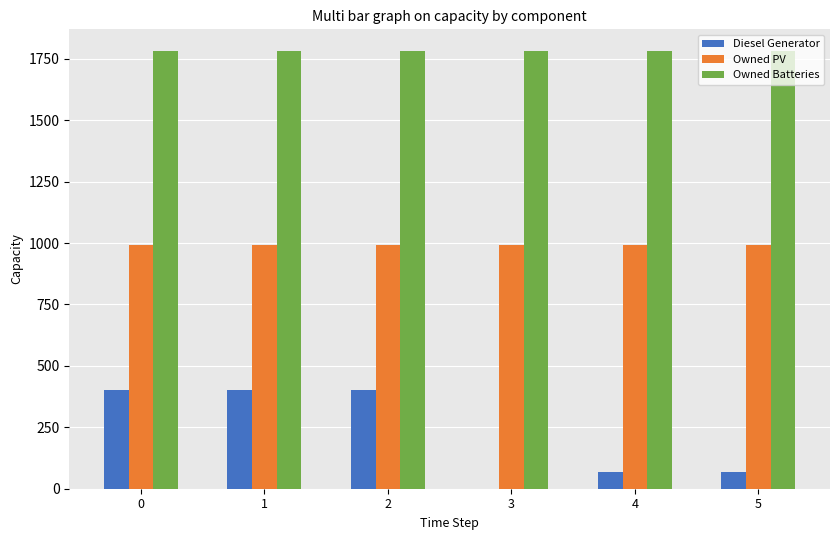

How many categories are shown in the chart?

6